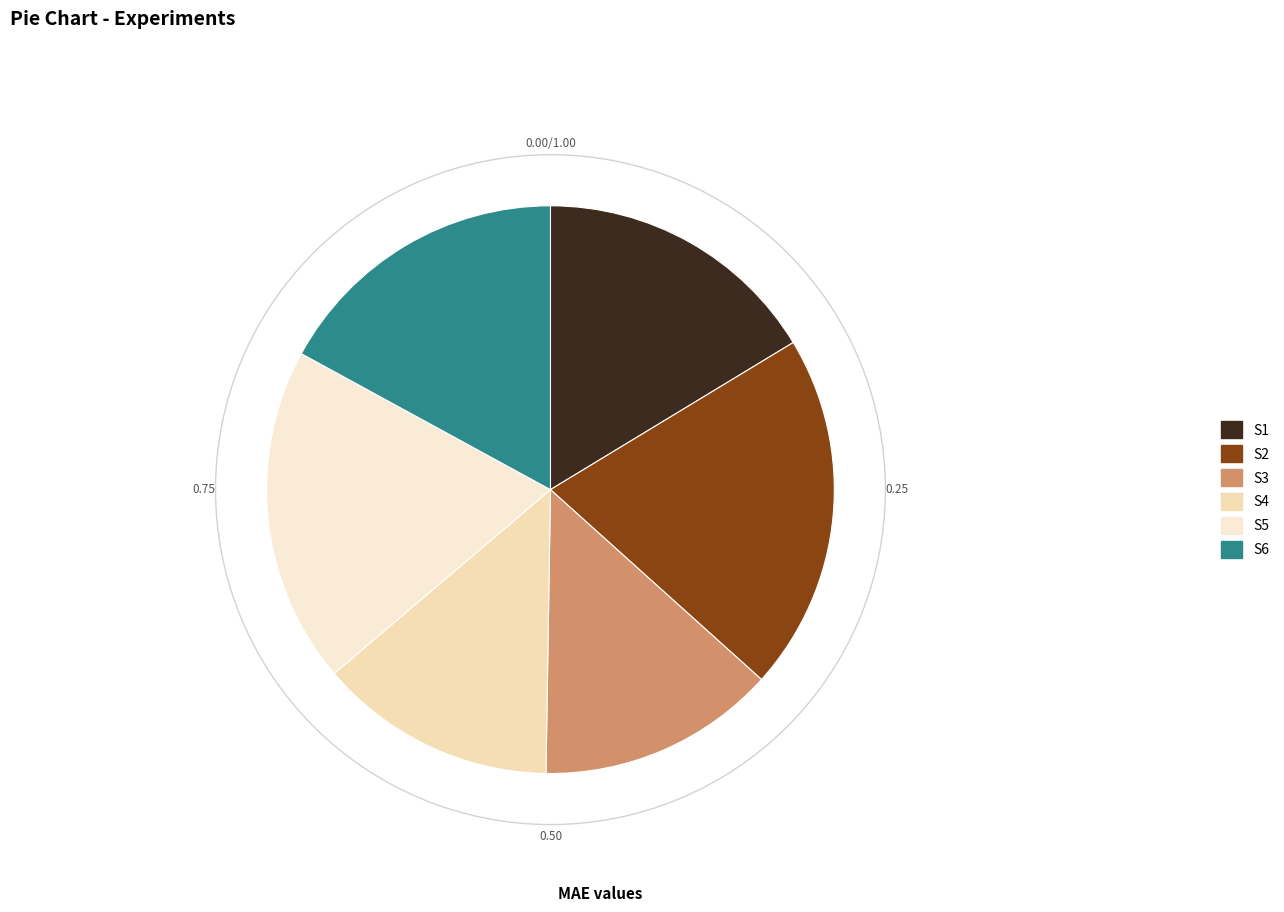

To the nearest percent, what percentage of the pie is S4?

14%